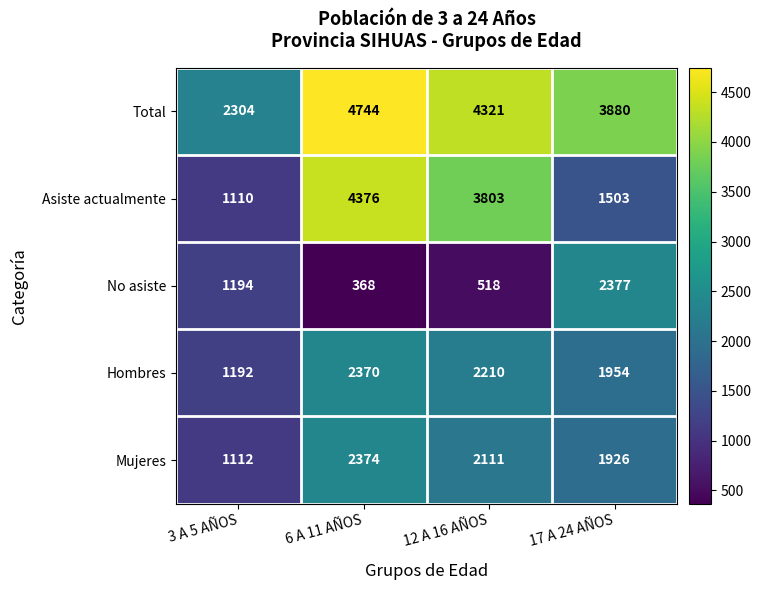

Count the number of categories in the chart.

4